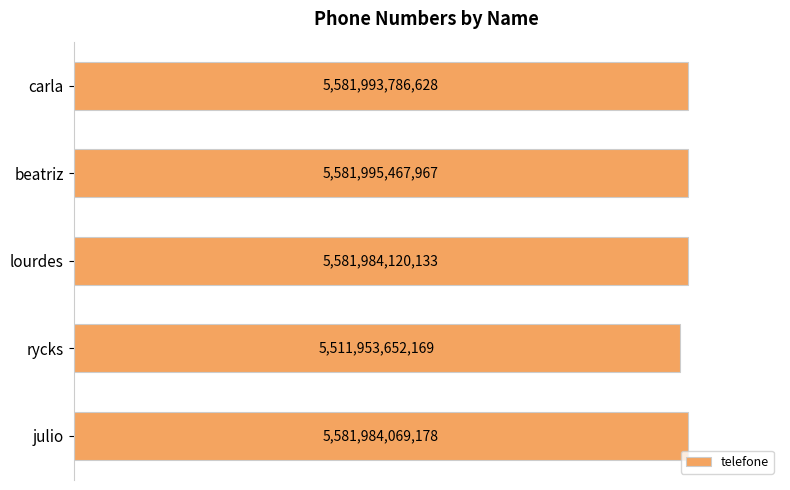

List the labels in order of value, smallest first.

rycks, julio, lourdes, carla, beatriz